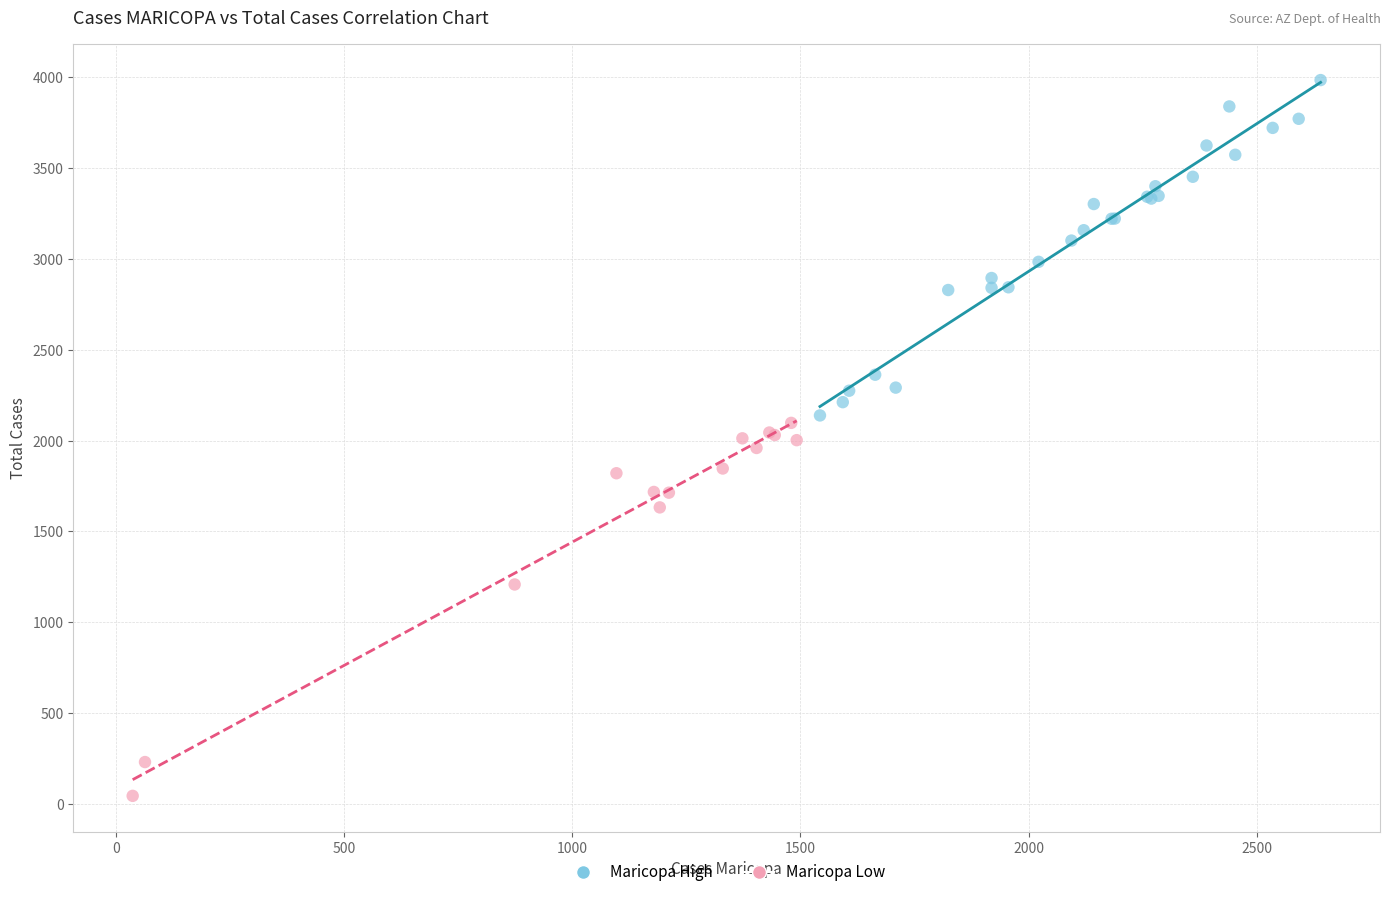

Which series reaches the maximum Y coordinate?

Maricopa High